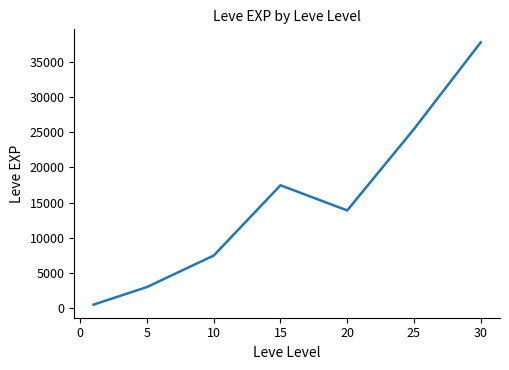

What is the greatest value displayed?

37715.0